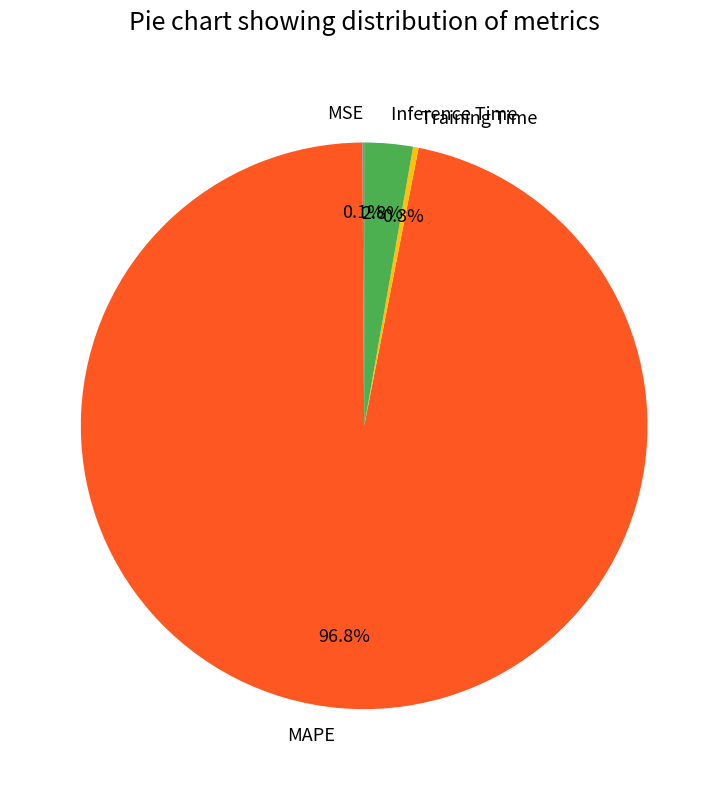

How much of the chart is everything except MAPE?

3.2%